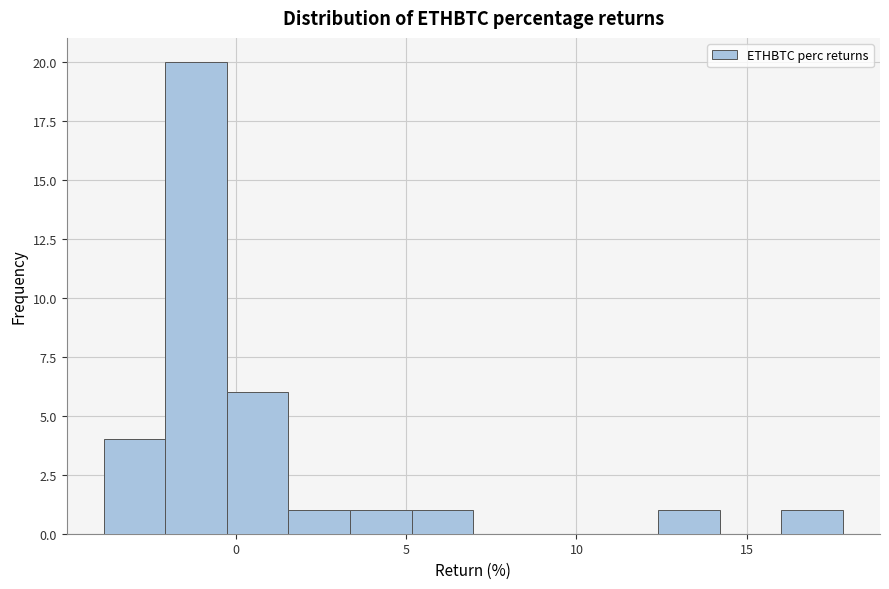

Around what value on the x-axis is the tallest bar? Give the approximate position of its centre, as read against the axis.

-1.0